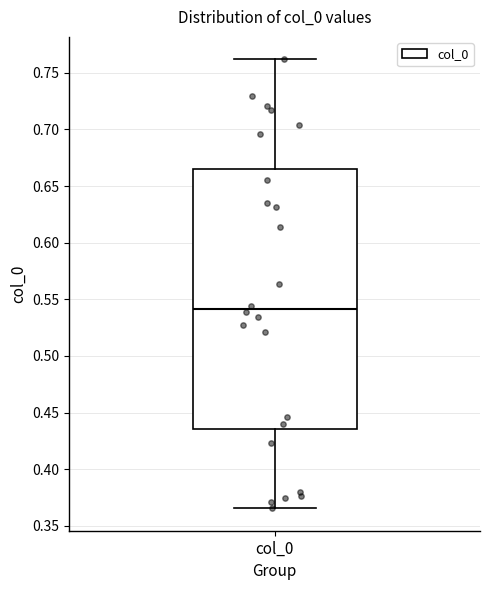

Read this box plot against the y-axis: the position of the median line, the range covered by the box, and the ends of both whiskers. The values are not printed on the chart, so give them approximately, as read against the axis.

median 0.540, box 0.435 to 0.665, whiskers 0.365 to 0.760